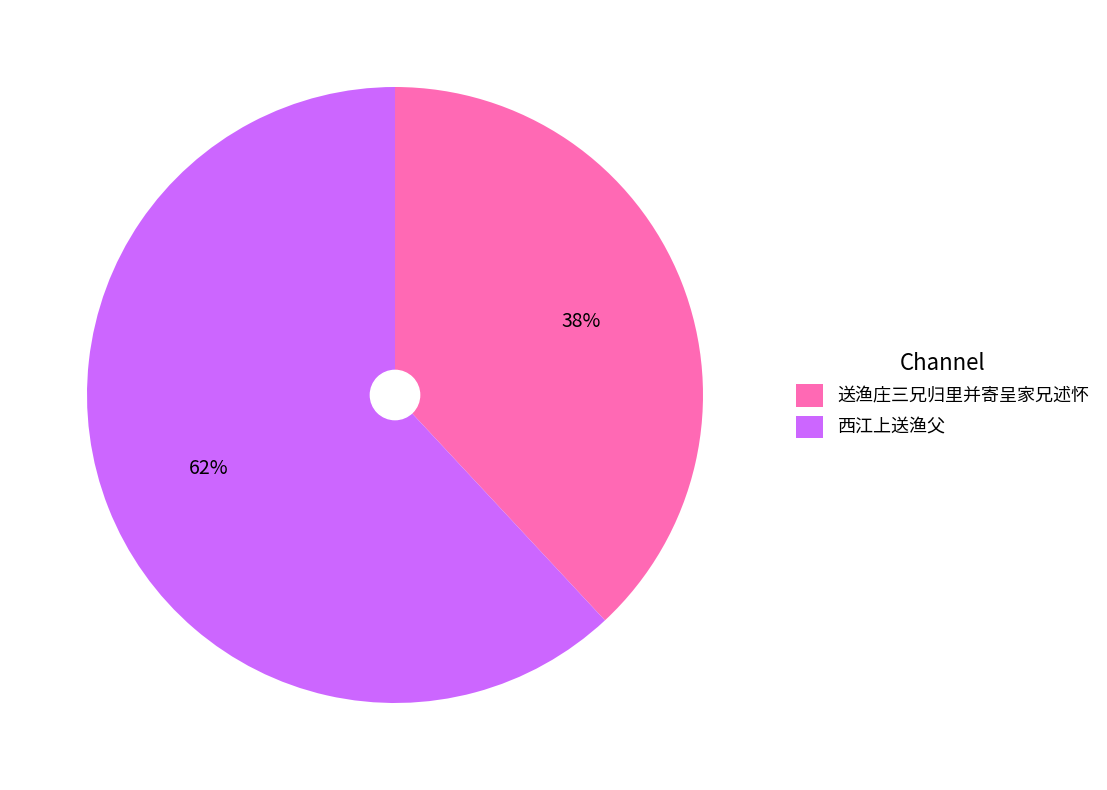

To the nearest percent, what is the difference between the largest and smallest slice percentages?

24%